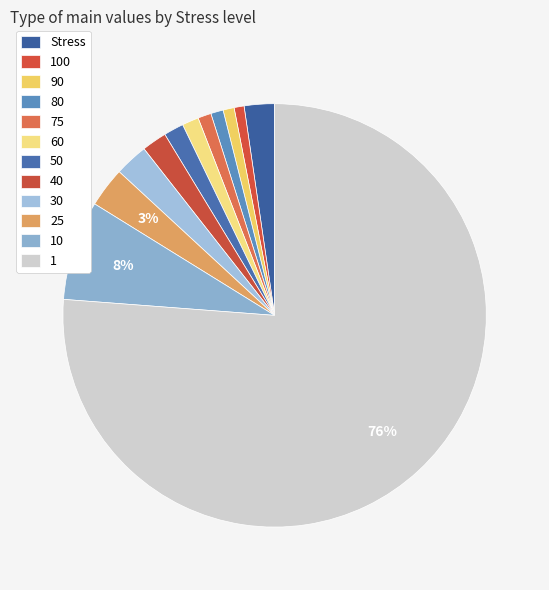

To the nearest percent, what percentage of the pie is 25?

3%